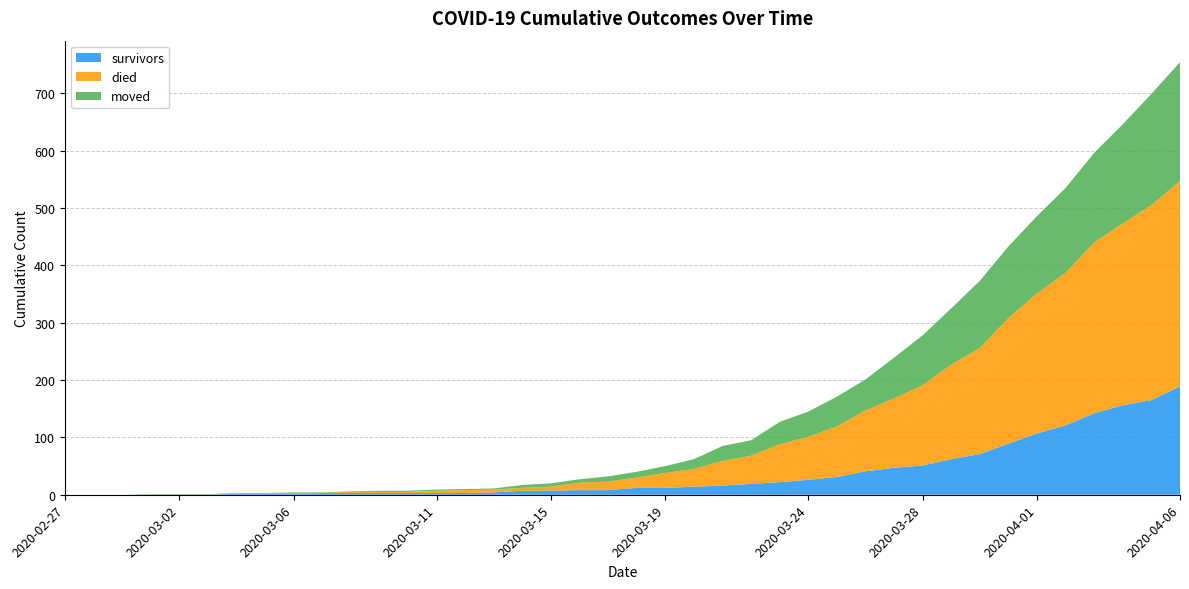

Reading right to left, list all the values displayed in this chart.

survivors: 189	165	156	142	121	107	89	71	62	51	47	41	31	26	22	19	16	14	12	12	8	8	7	7	4	3	3	3	3	3	3	2	2	2	0	0	0	0	0	0
died: 358	340	317	298	266	244	219	185	165	140	121	106	88	75	66	49	43	31	26	18	15	13	7	5	5	5	4	2	2	2	0	0	0	0	0	0	0	0	0	0
moved: 207	194	173	156	148	135	125	117	98	87	71	54	52	44	39	27	26	17	12	10	9	6	6	5	2	2	2	2	2	1	1	2	1	1	1	1	1	0	0	0